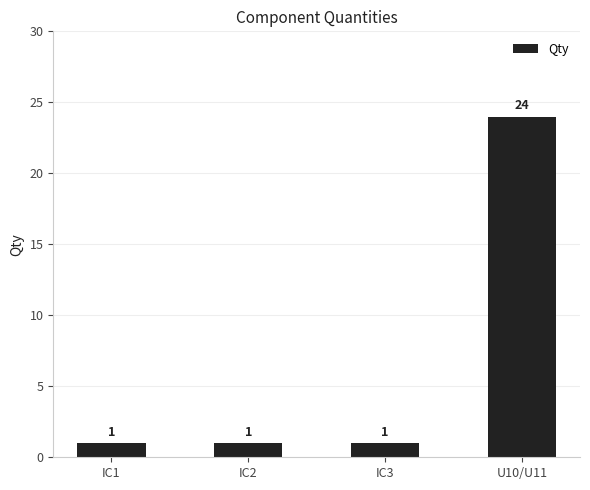

Reading right to left, extract all data points from this chart.

24	1	1	1